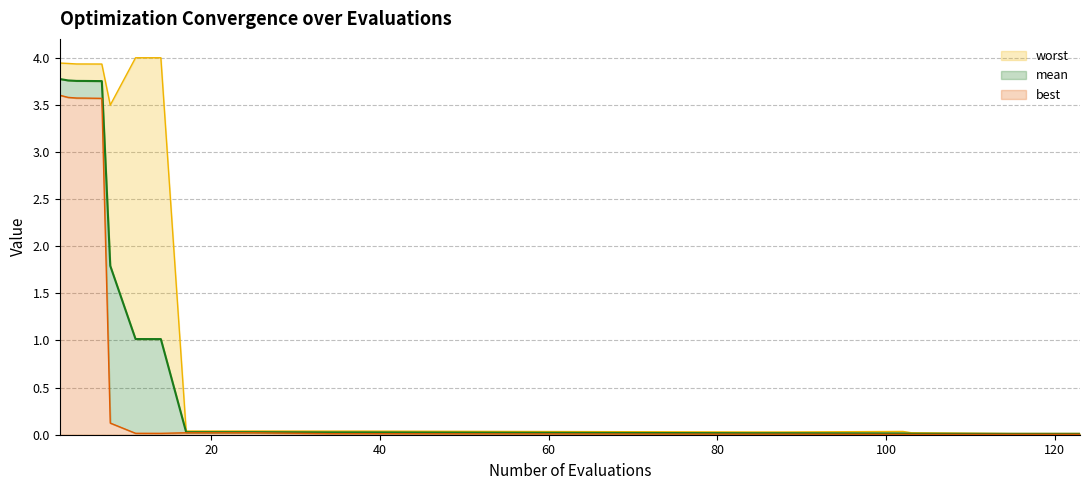

Rank the series by their maximum value, from highest to lowest.

worst, mean, best